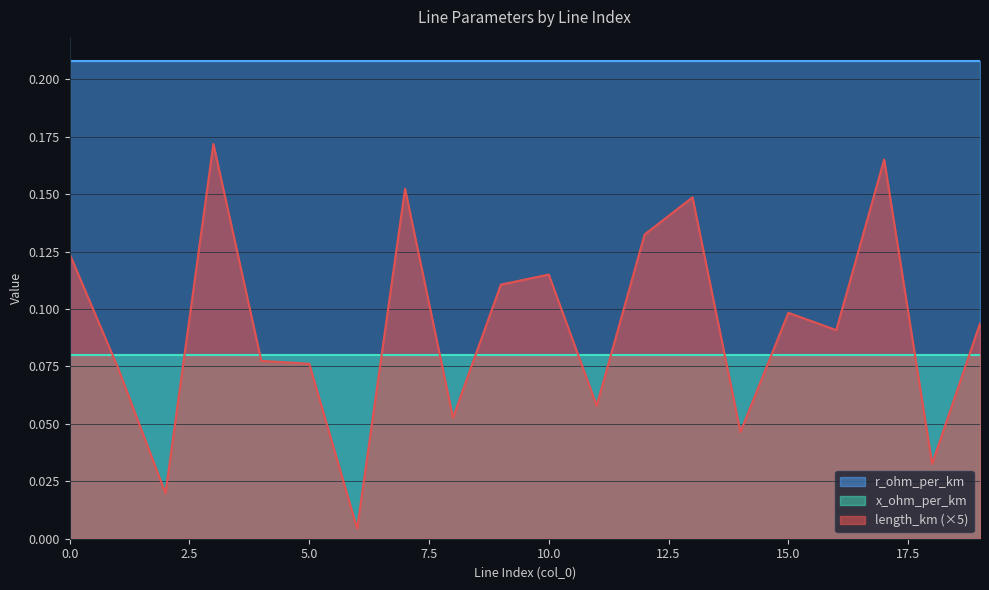

What is the maximum value for x_ohm_per_km?

0.1